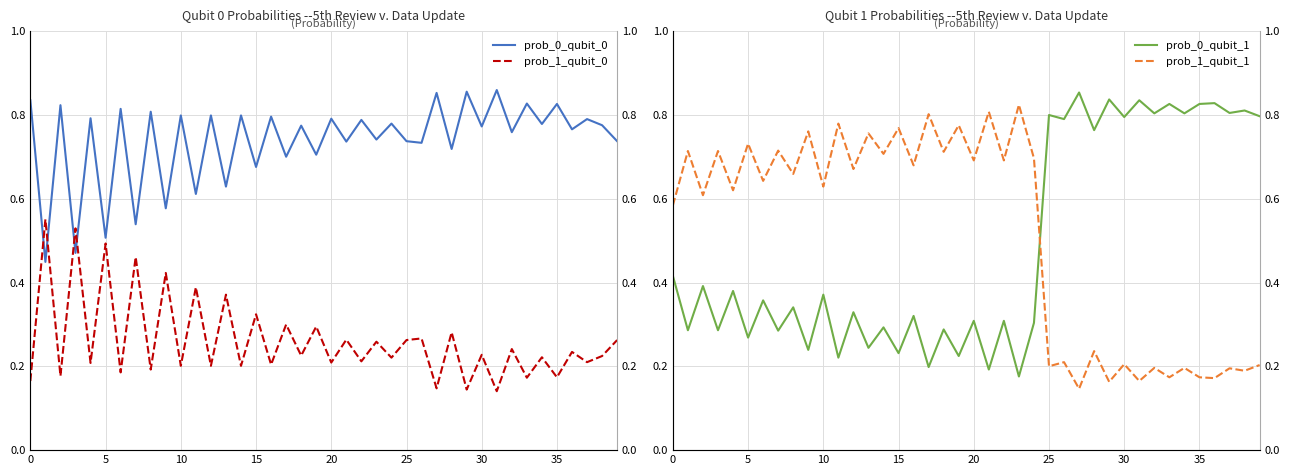

Which label corresponds to the largest value in the chart?

31